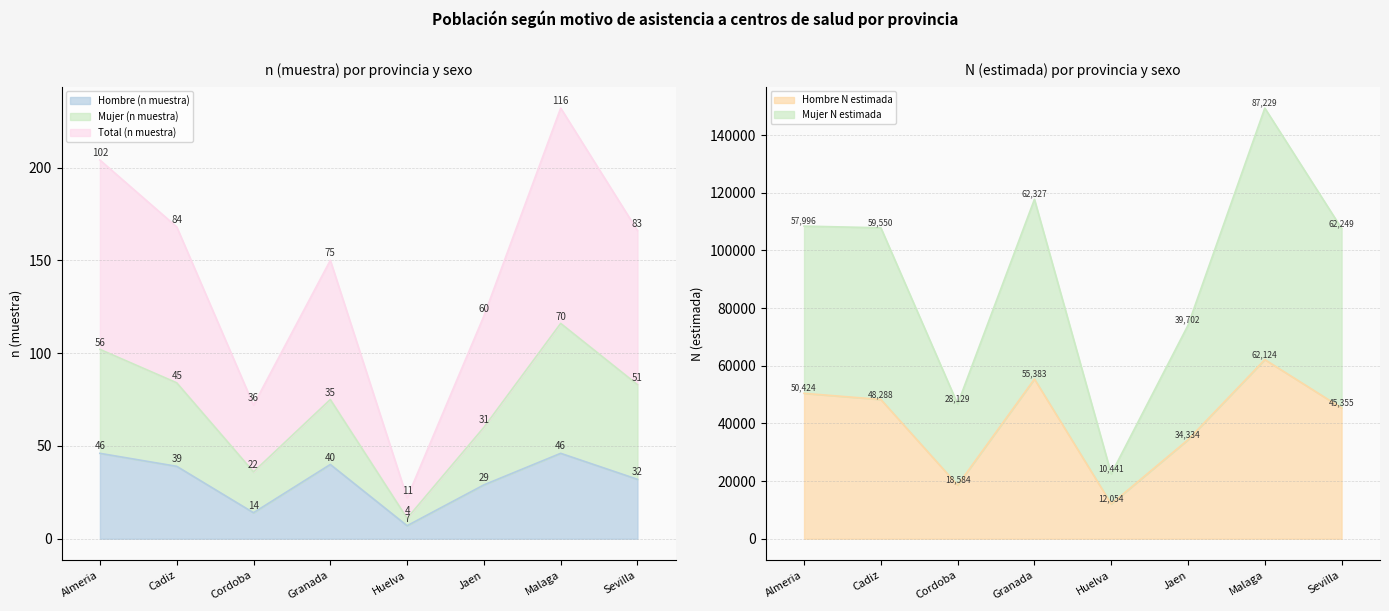

Rank the series by their maximum value, from lowest to highest.

Hombre (n muestra), Mujer (n muestra), Total (n muestra), Hombre N estimada, Mujer N estimada